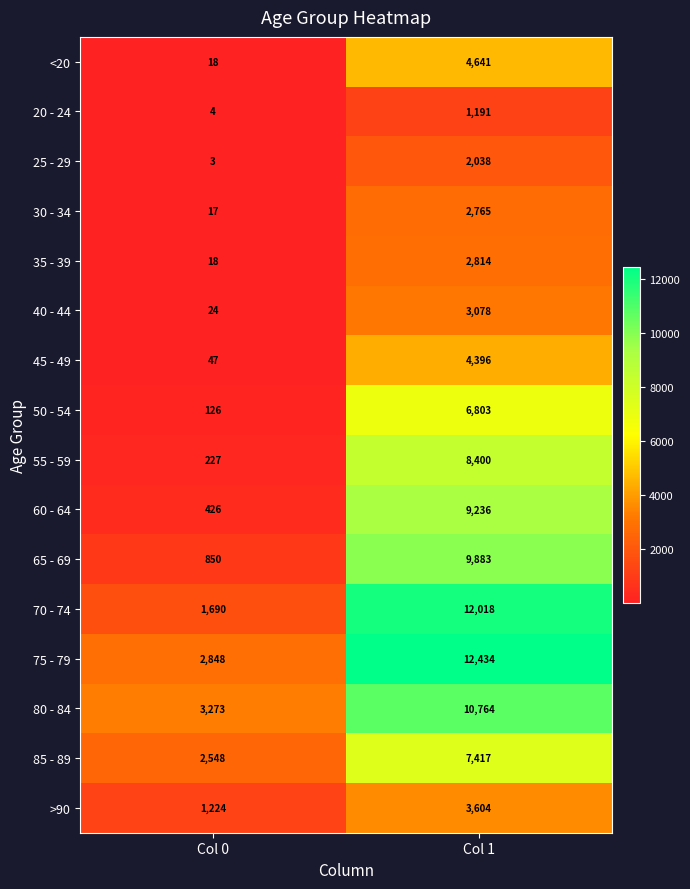

What is the sum of all 25 - 29 values?

2041